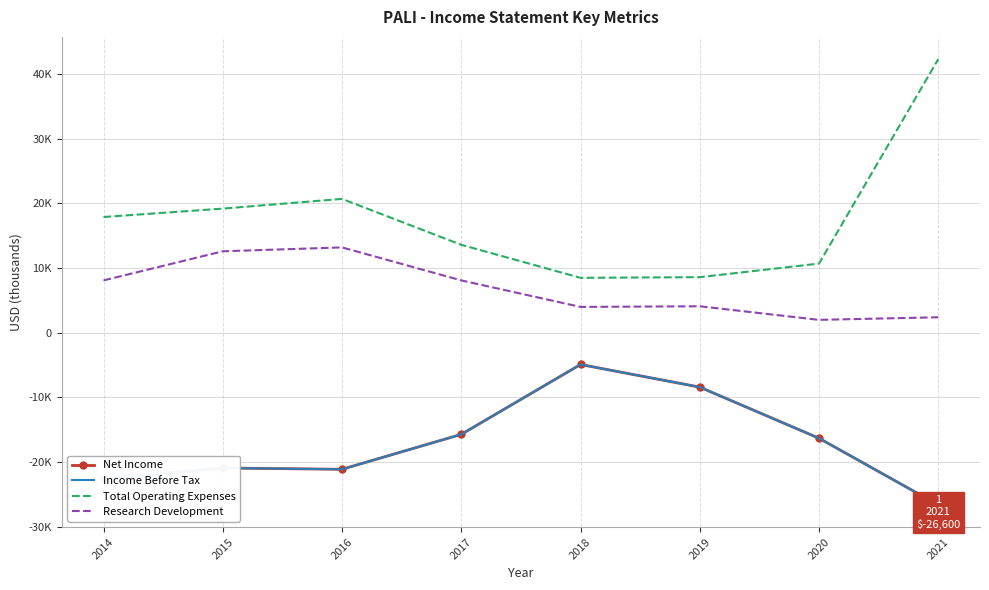

Reading right to left, list all the values displayed in this chart.

Net Income: -26600	-16300	-8400	-4900	-15700	-21100	-20900	-22600
Income Before Tax: -26600	-16300	-8400	-4900	-15700	-21100	-20900	-22600
Total Operating Expenses: 42300	10700	8600	8500	13600	20700	19200	17900
Research Development: 2400	2000	4100	4000	8100	13200	12600	8100